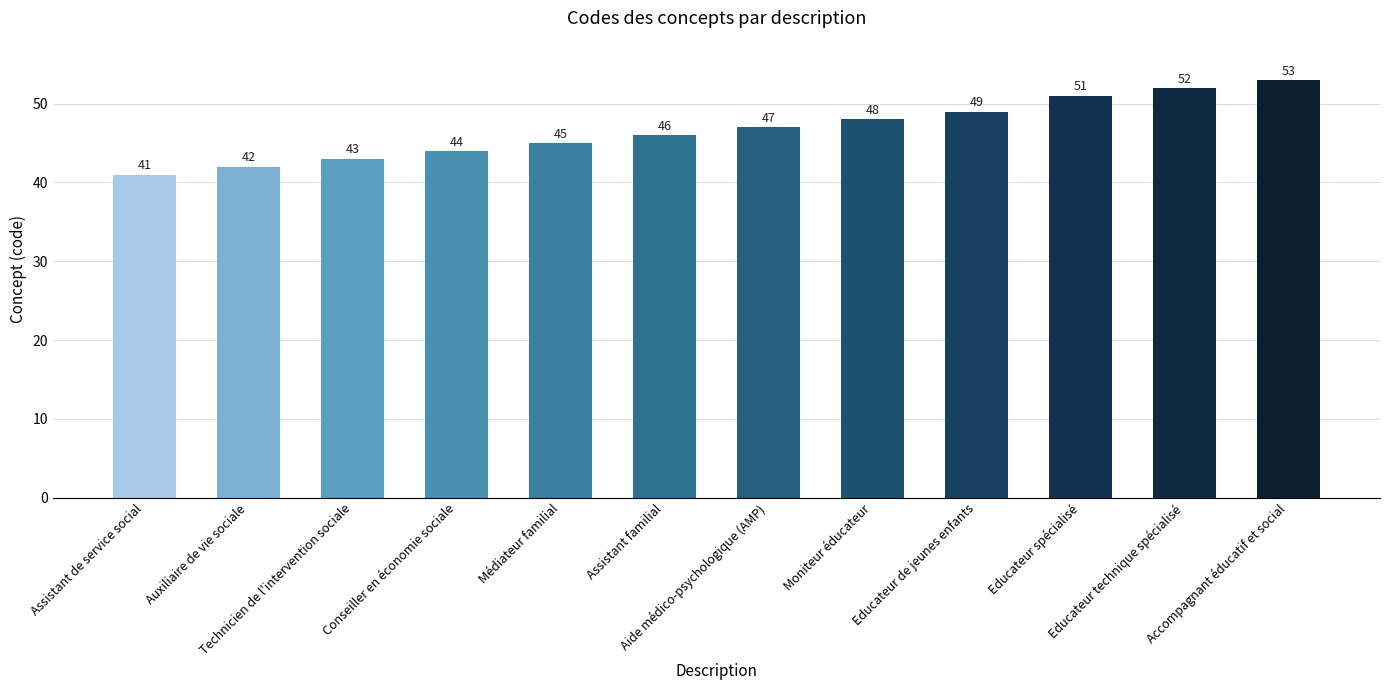

Read the value at Accompagnant éducatif et social.

53